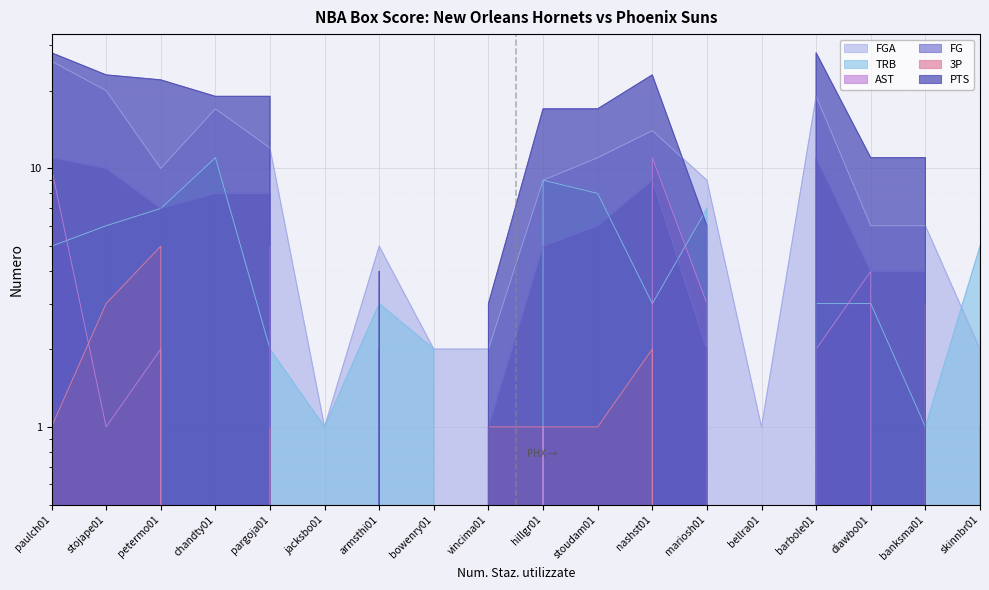

What is the difference between the TRB values at jacksbo01 and diawbo01?

2